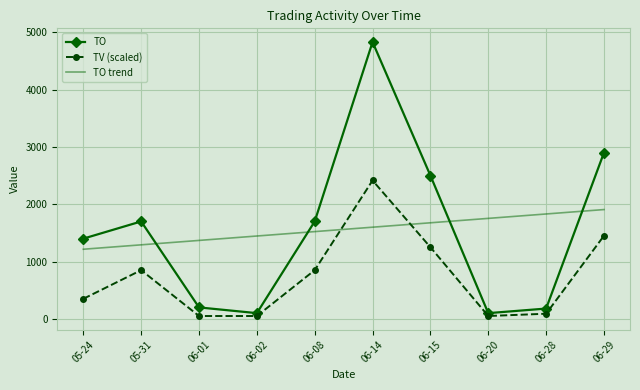

What is the difference between the highest and lowest values at 06-01?

1318.7